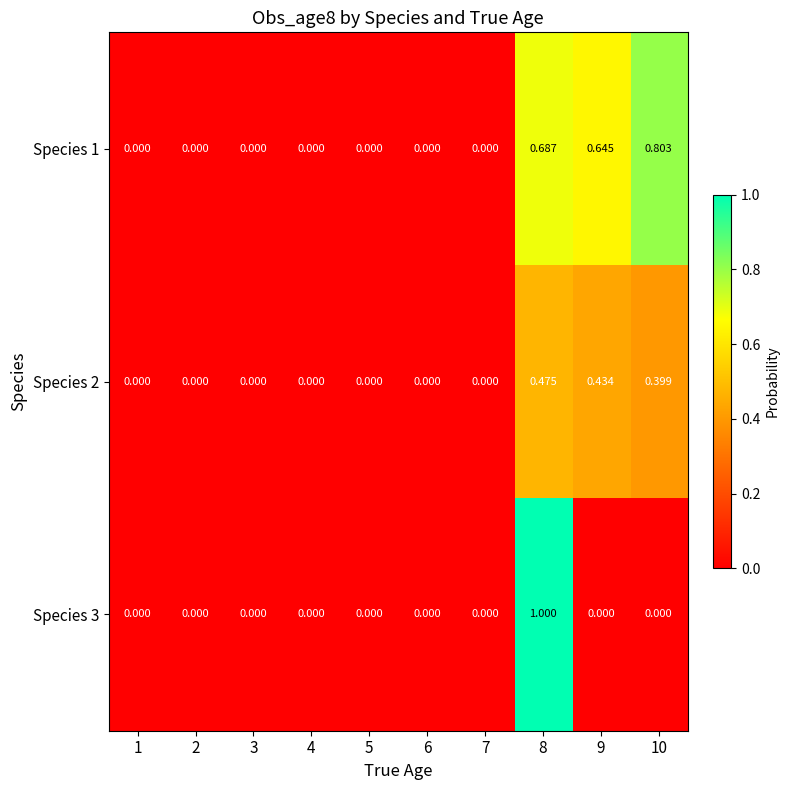

Is the value of Species 3 at 8 greater than the value of Species 1 at 10?

Yes